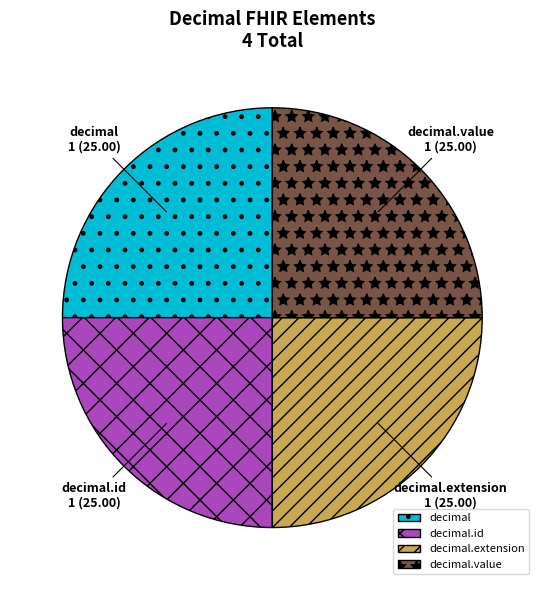

The decimal slice represents 34% of the pie. True or false?

False